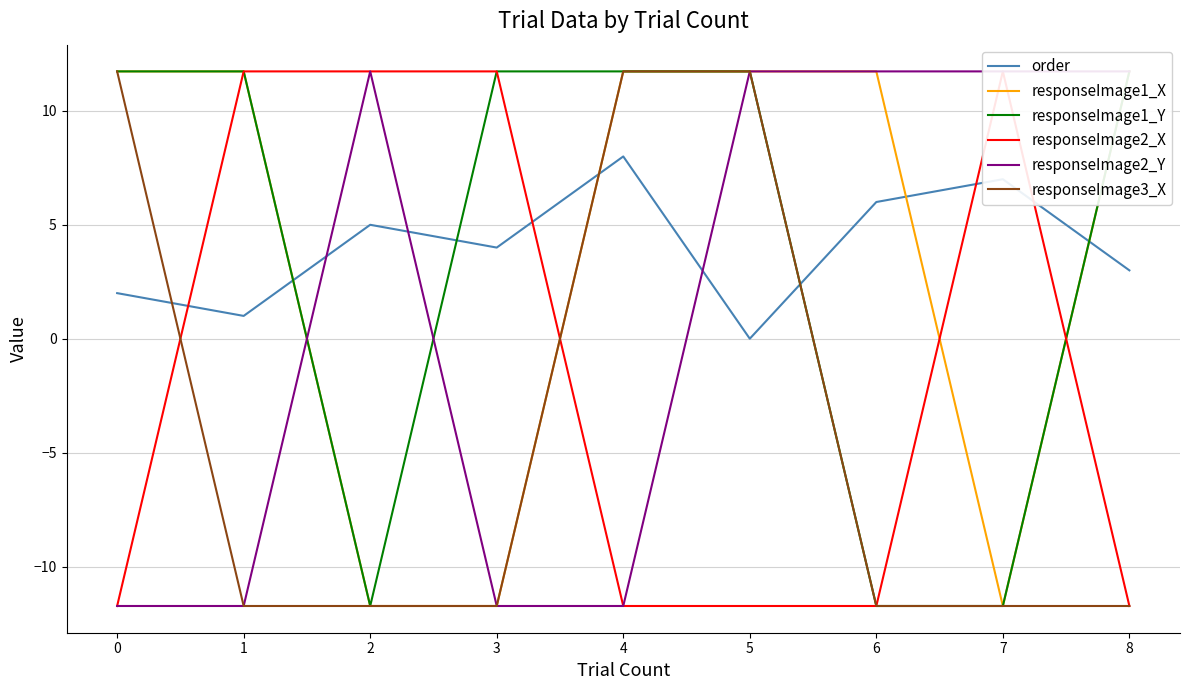

What is the value of the responseImage1_X point at the 5th from the left?

11.7